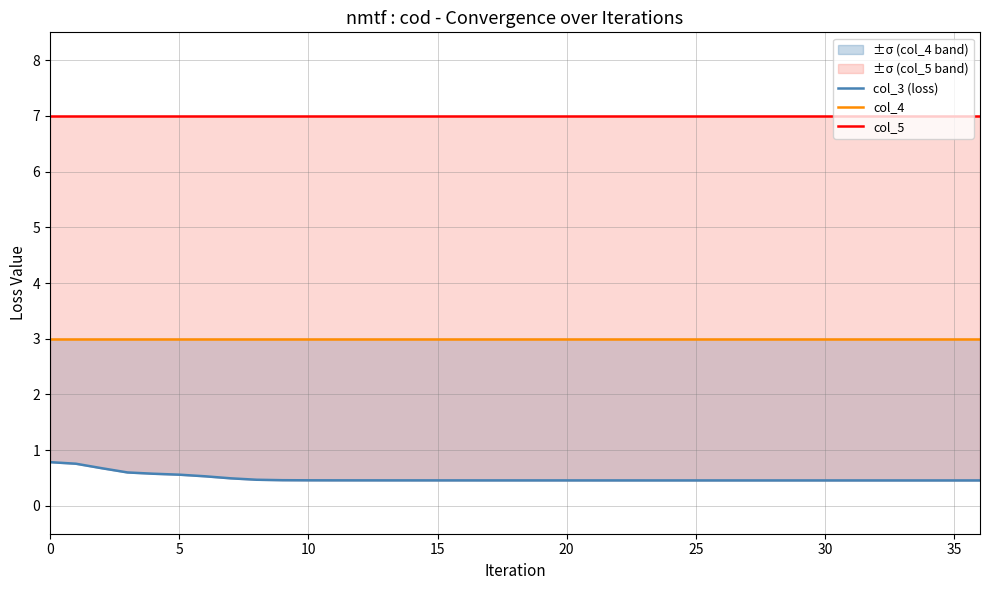

The col_4 series shows 5.4 at 23. True or false?

False